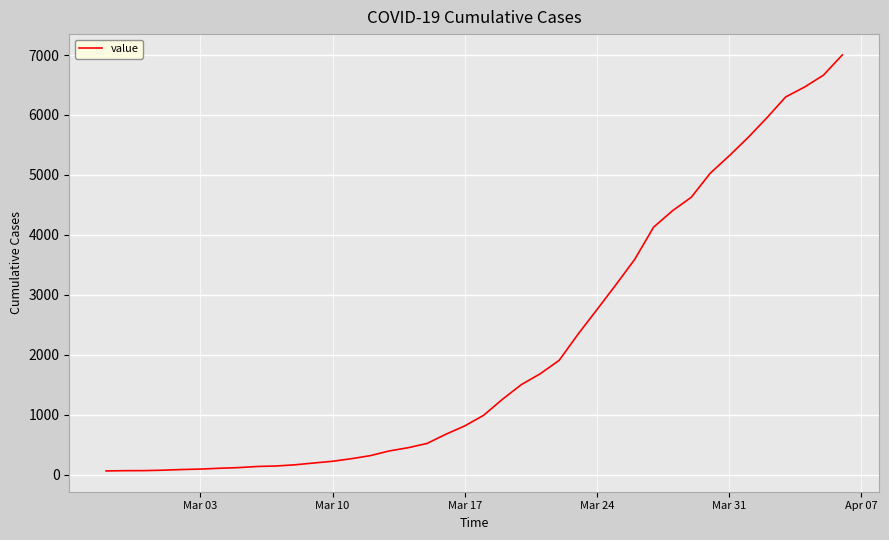

What is the difference between the maximum and minimum values?

6938